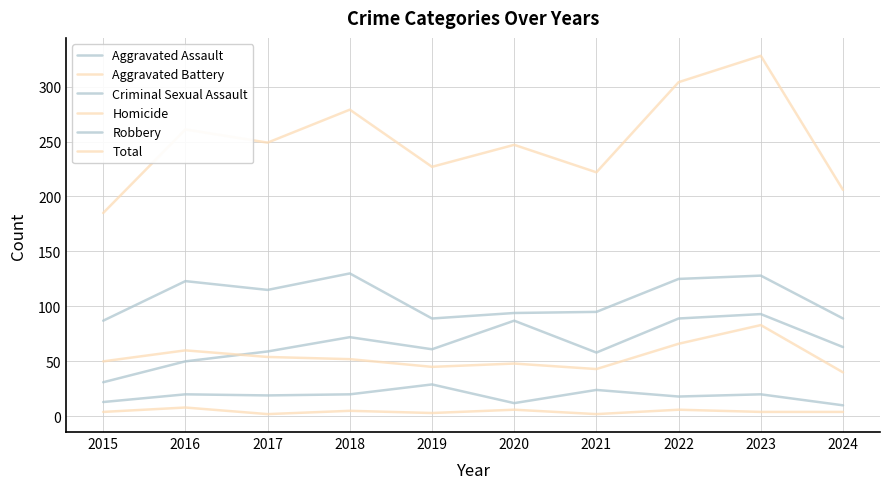

In Aggravated Assault, how many points are higher than both neighbors (excluding endpoints)?

3